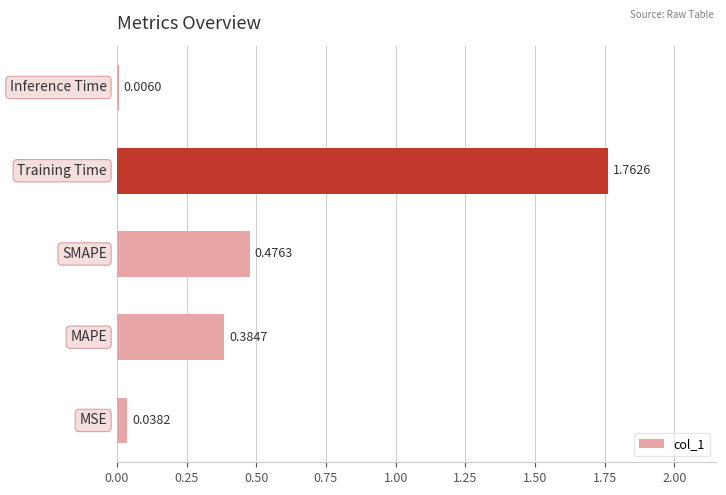

What is the sum of all values?

2.7